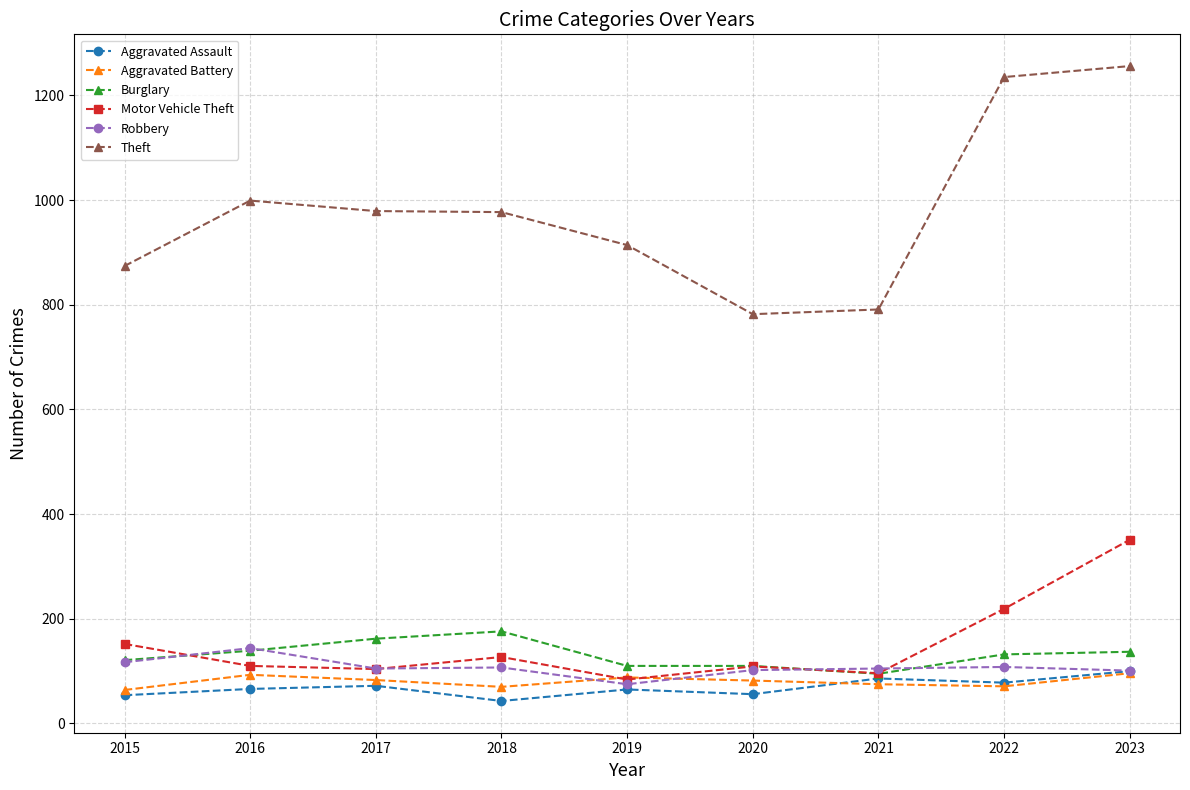

How many lines are shown in the chart?

6